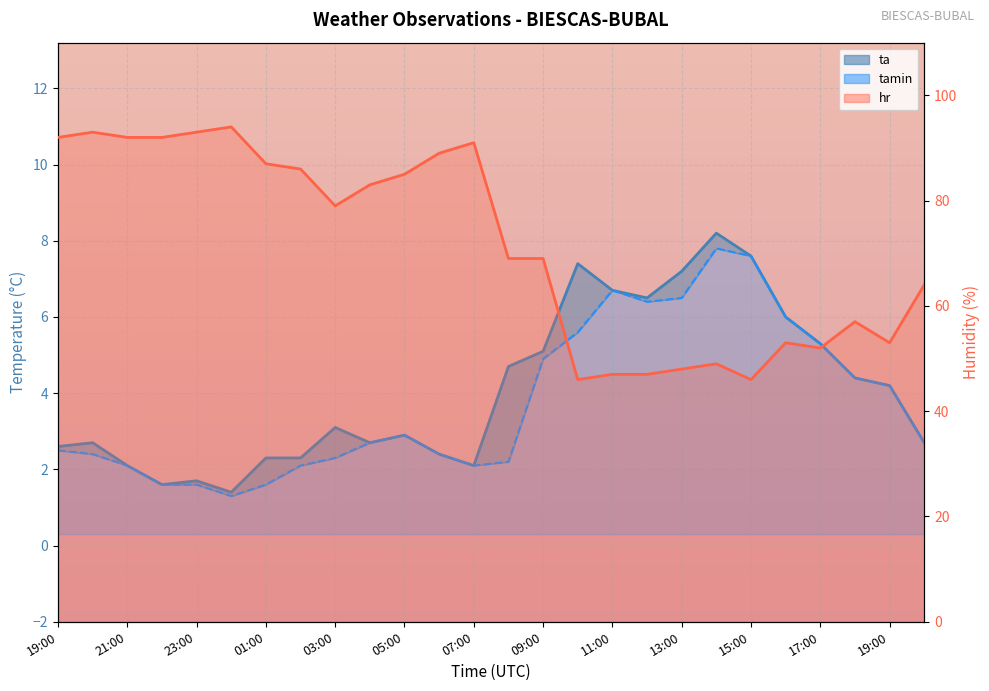

What is the lowest value of the hr series?

46.0